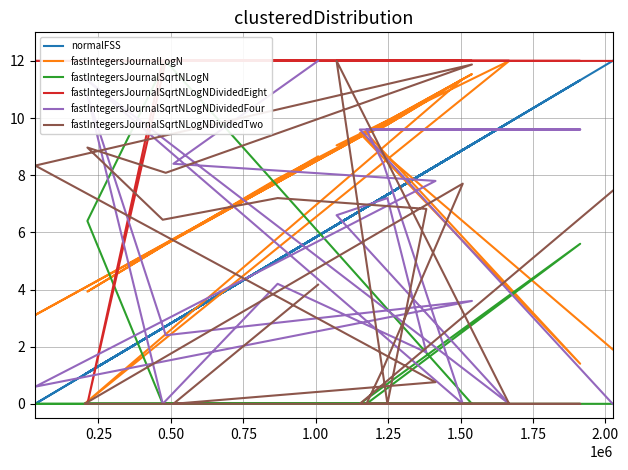

Is this an area chart (filled region under the line)?

No